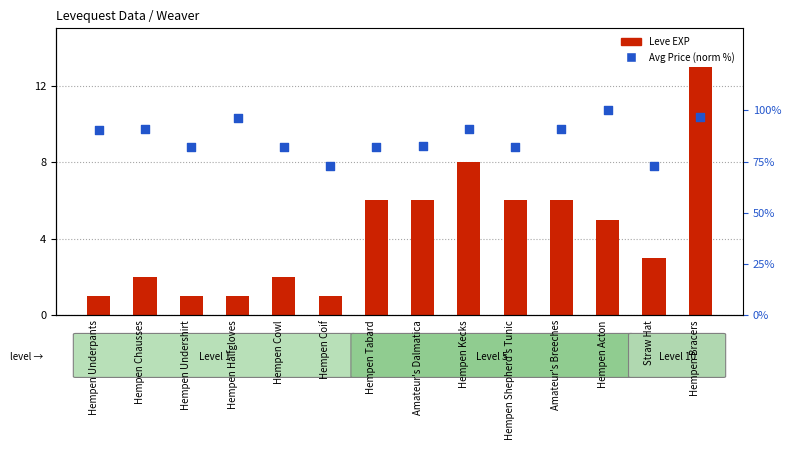

At which category is the sum across all series the highest?

Hempen Bracers